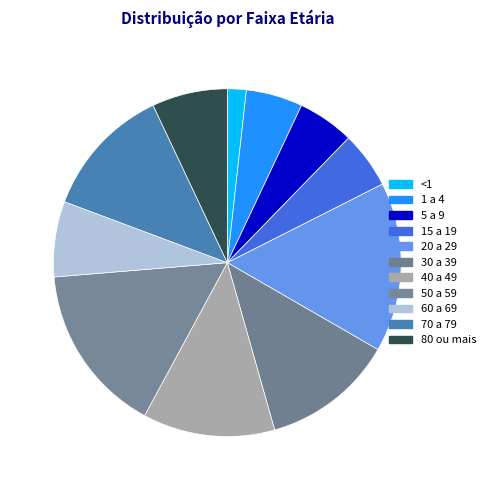

How many segments does this pie chart have?

11